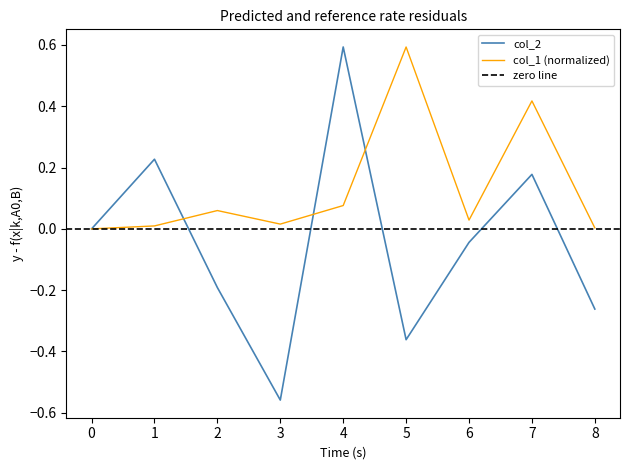

Which category has the highest value in the col_2 series?

4